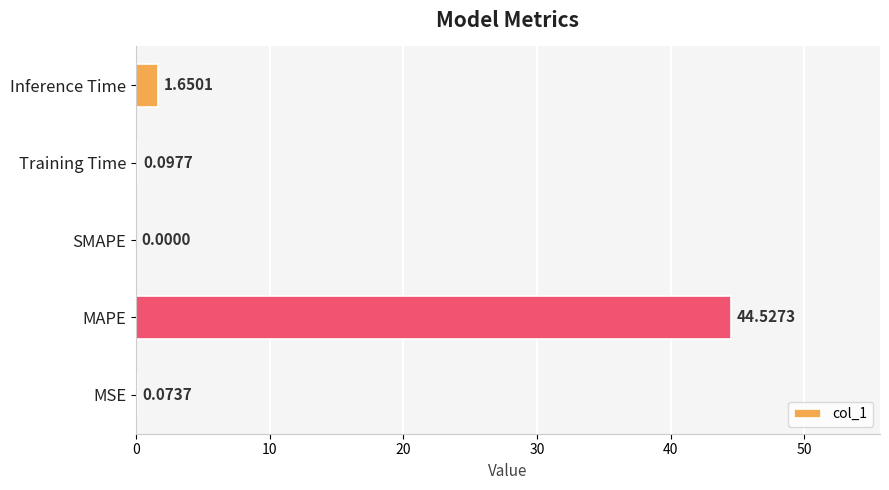

Which category has the highest value across all series?

MAPE